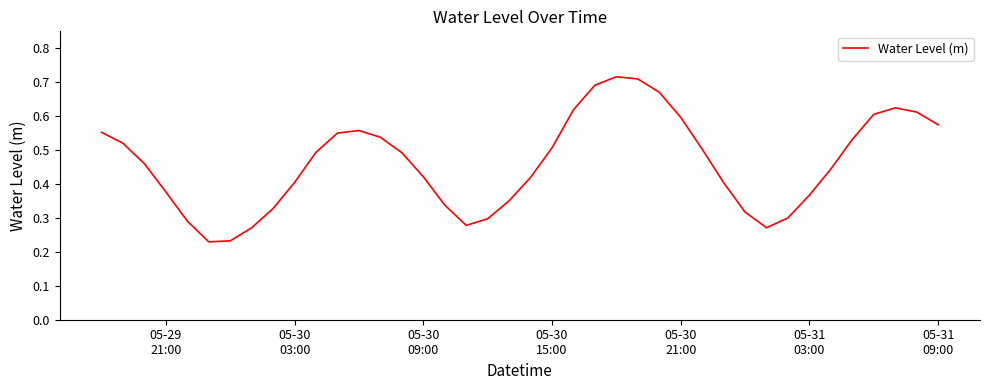

Does the chart display data point markers on the line(s)?

No